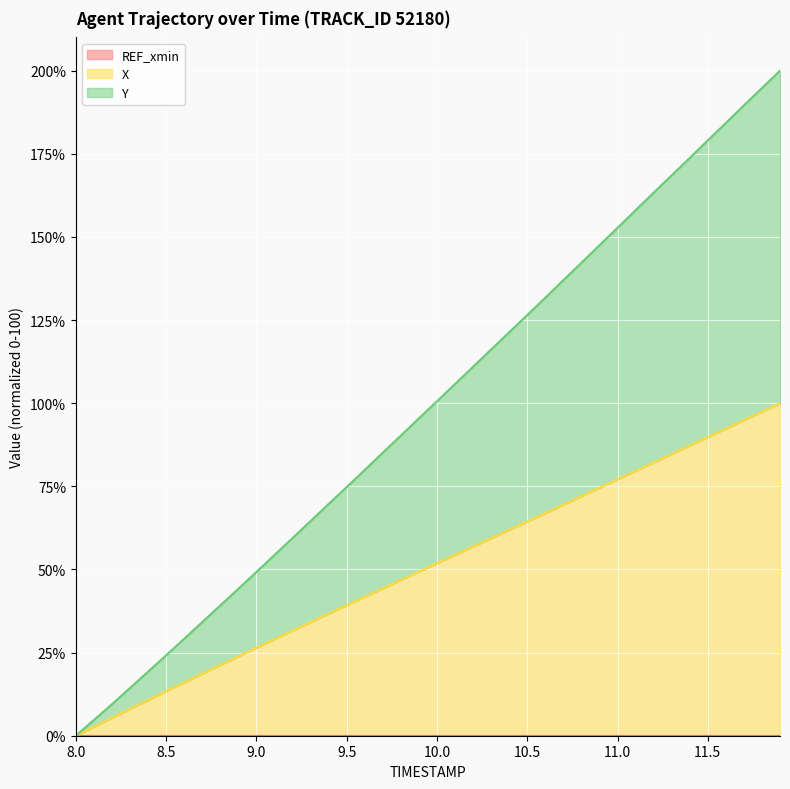

True or false: X has a value of 33.0 at 9.

False